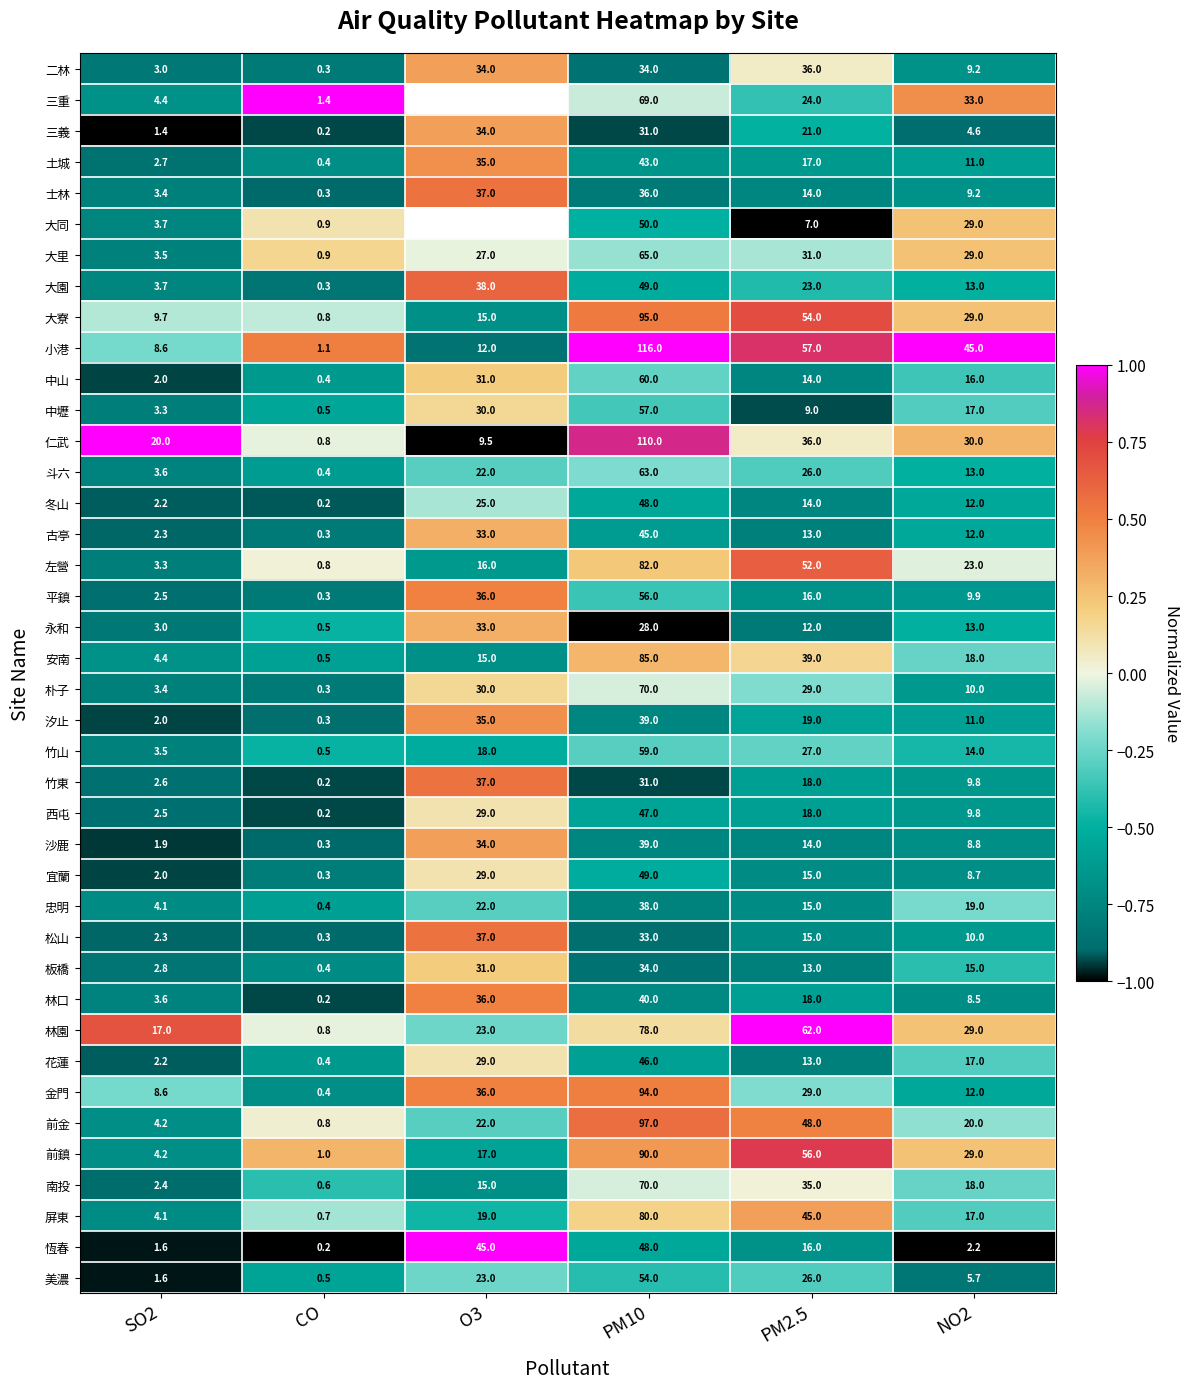

At which label does 斗六 reach its minimum?

CO